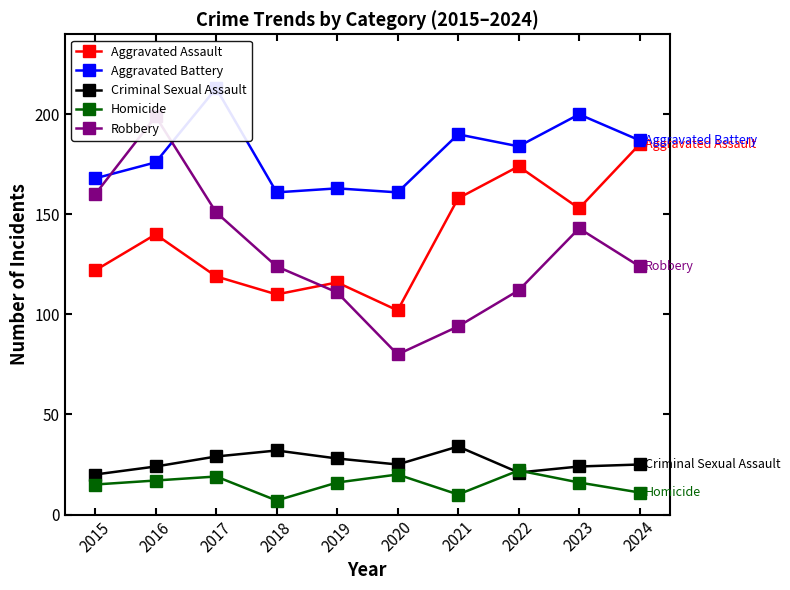

At which label does Robbery first exceed 124?

2015